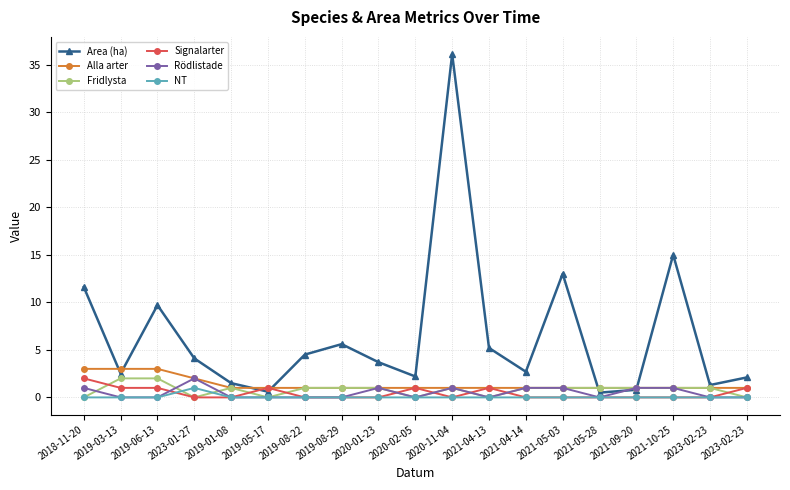

True or false: Signalarter and Alla arter intersect in this chart.

False